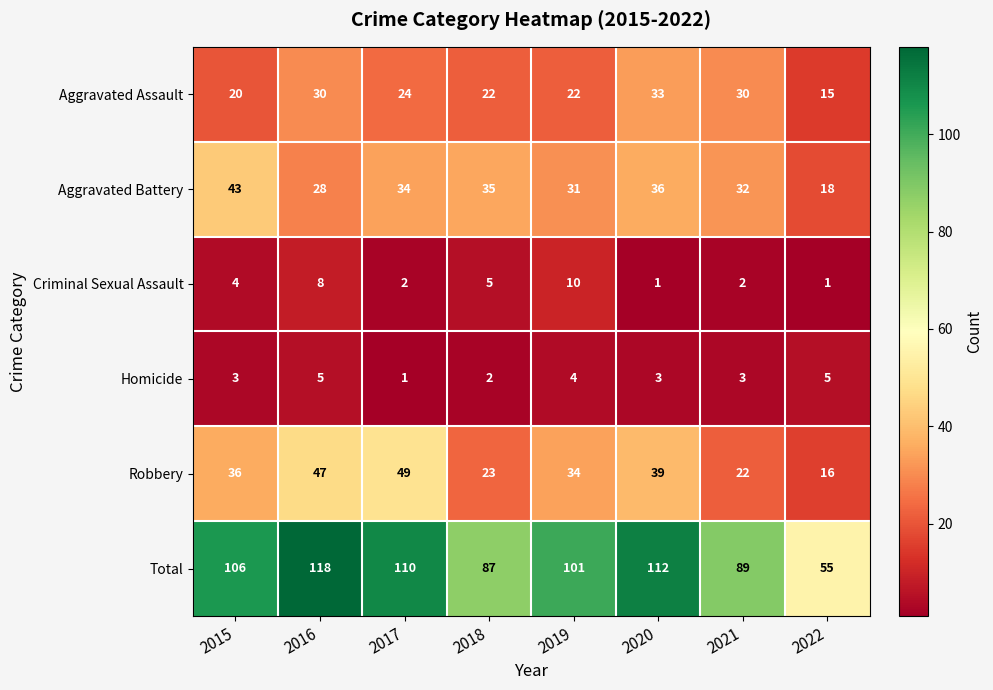

List the series in order of their peak value, lowest first.

Homicide, Criminal Sexual Assault, Aggravated Assault, Aggravated Battery, Robbery, Total